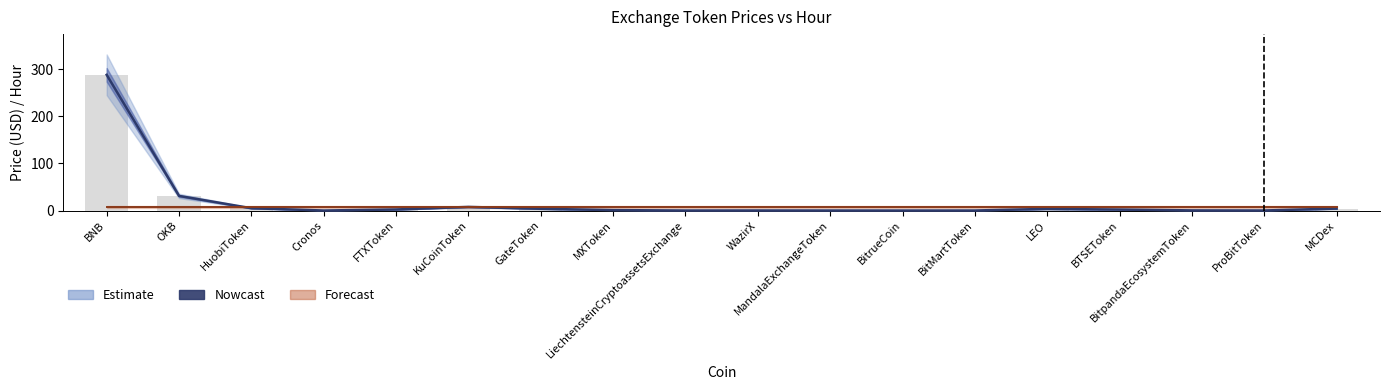

Between BitMartToken and BitrueCoin, which is larger?

BitMartToken